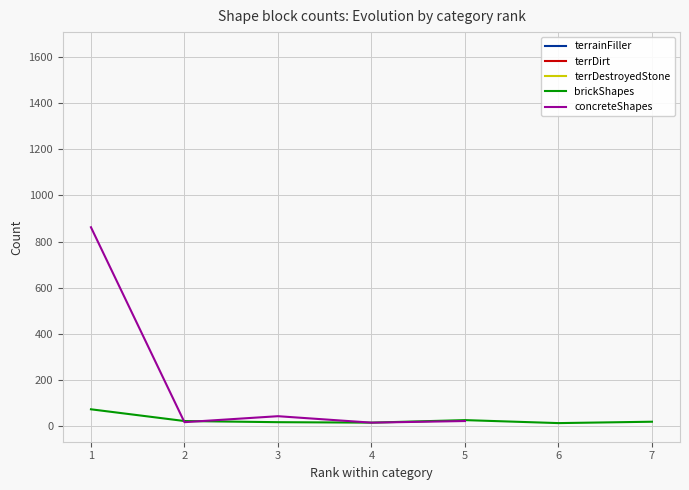

What is the maximum value for brickShapes?

71